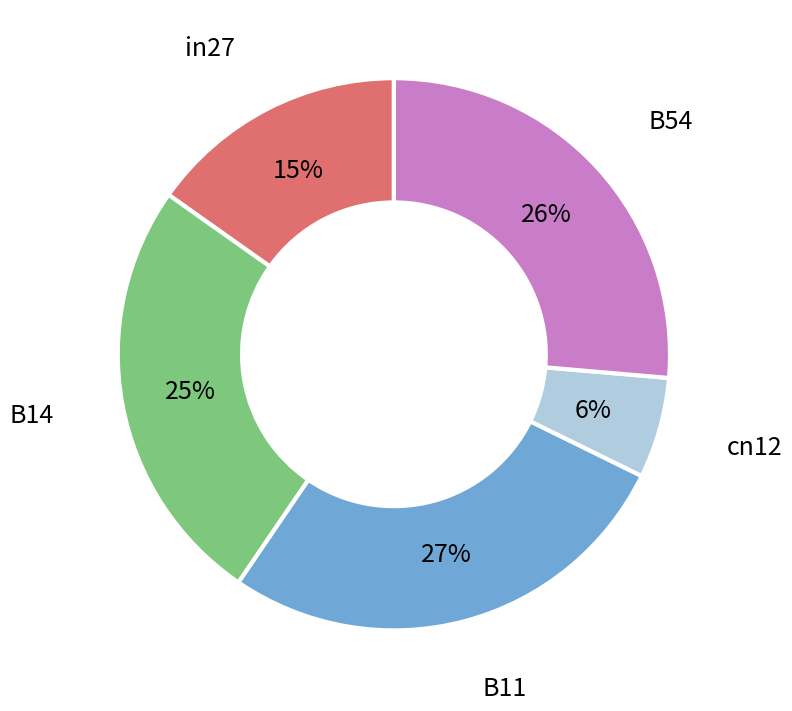

Which category has the biggest portion of the pie?

B11